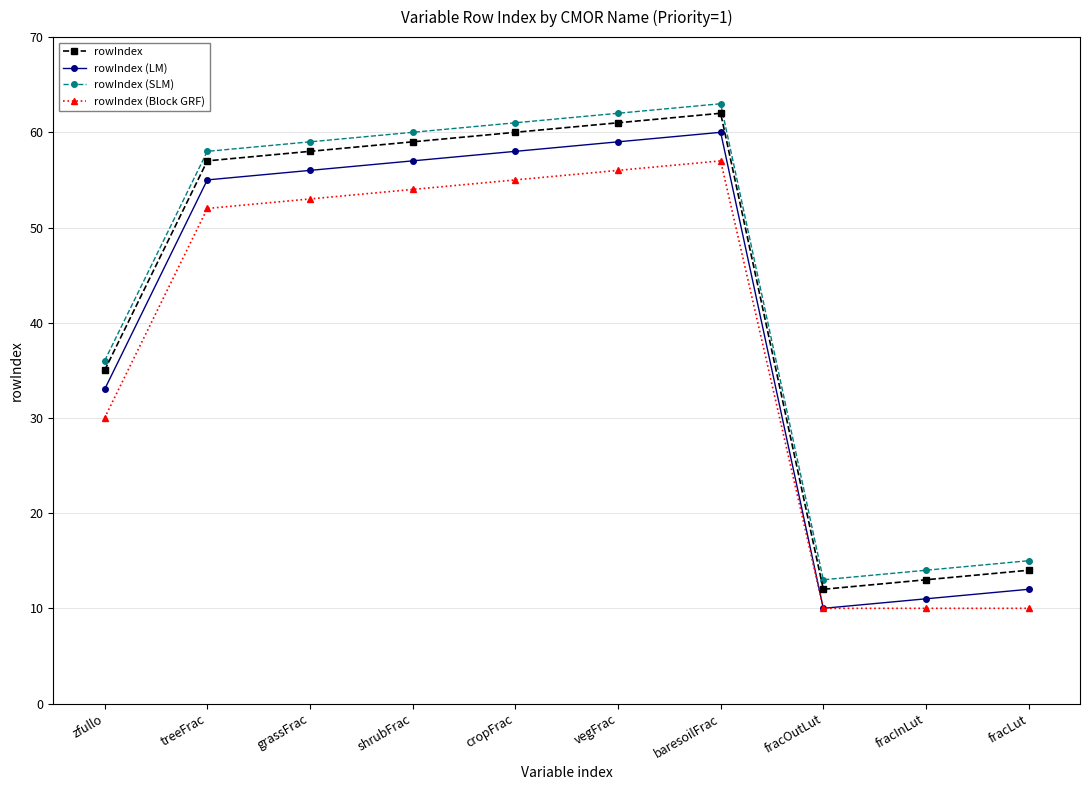

The rowIndex (SLM) series shows 98 at treeFrac. True or false?

False